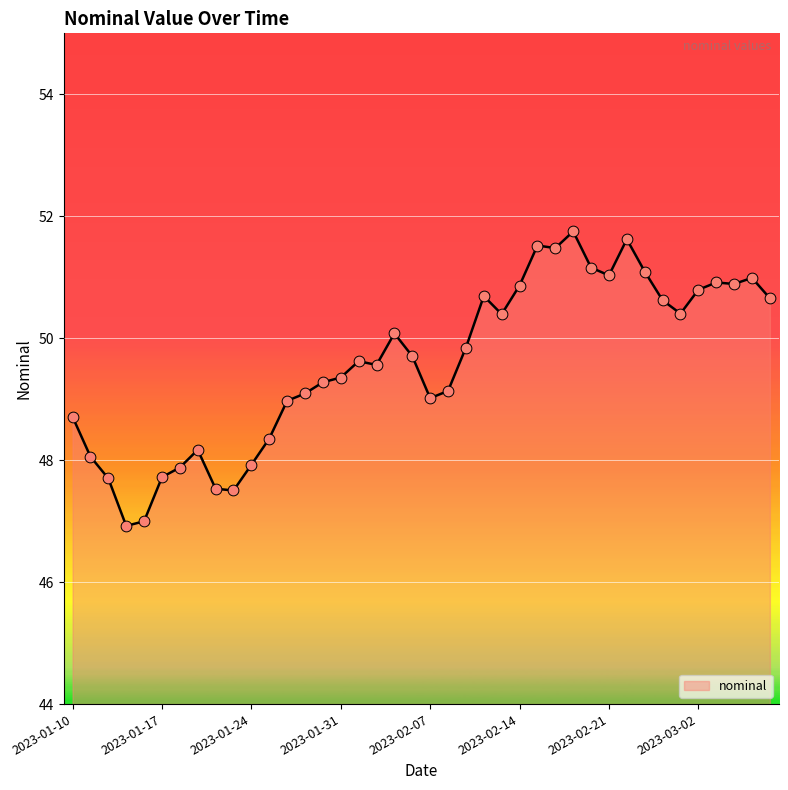

What is the smallest value displayed?

46.9